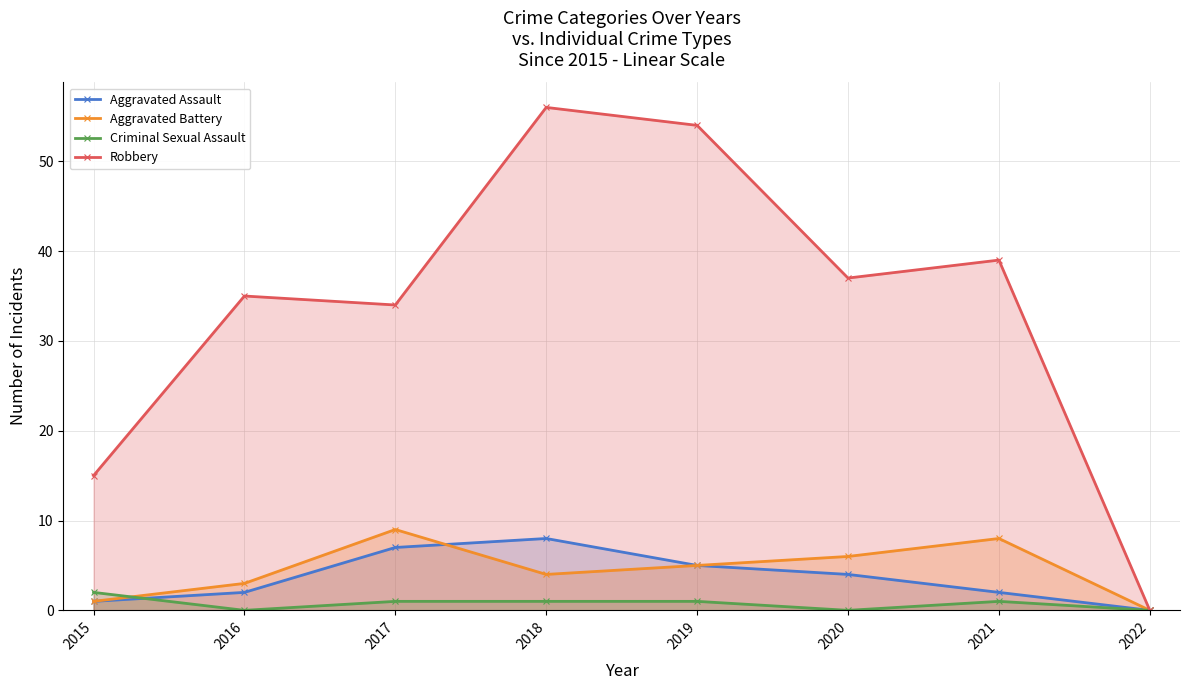

Which series has the largest total across all categories?

Robbery